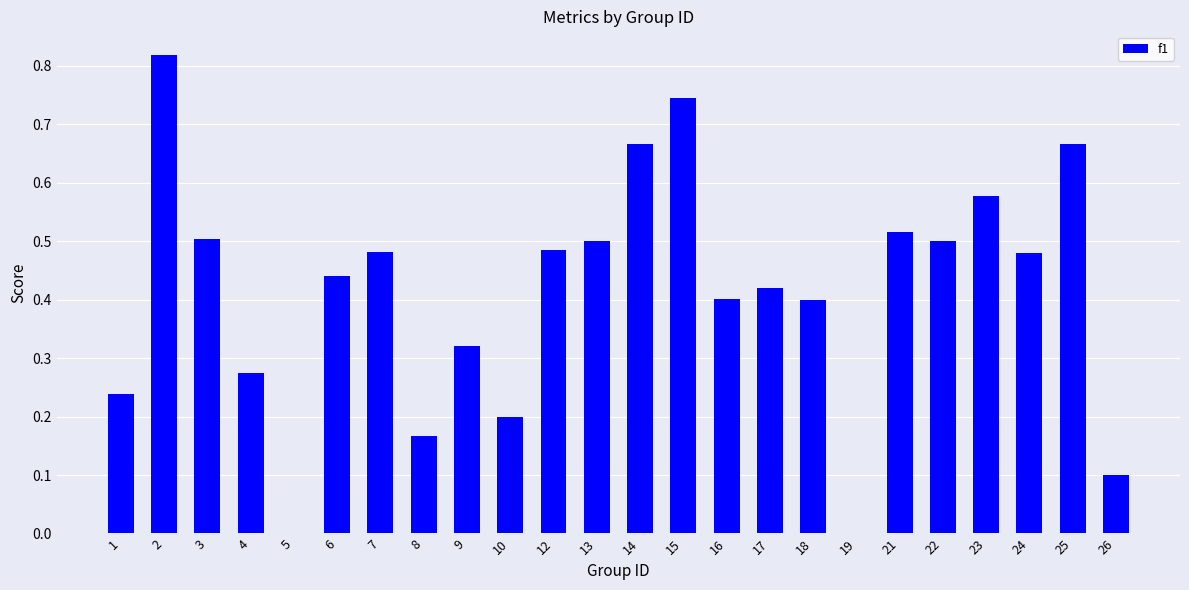

Which has a higher value, 19 or 3?

3